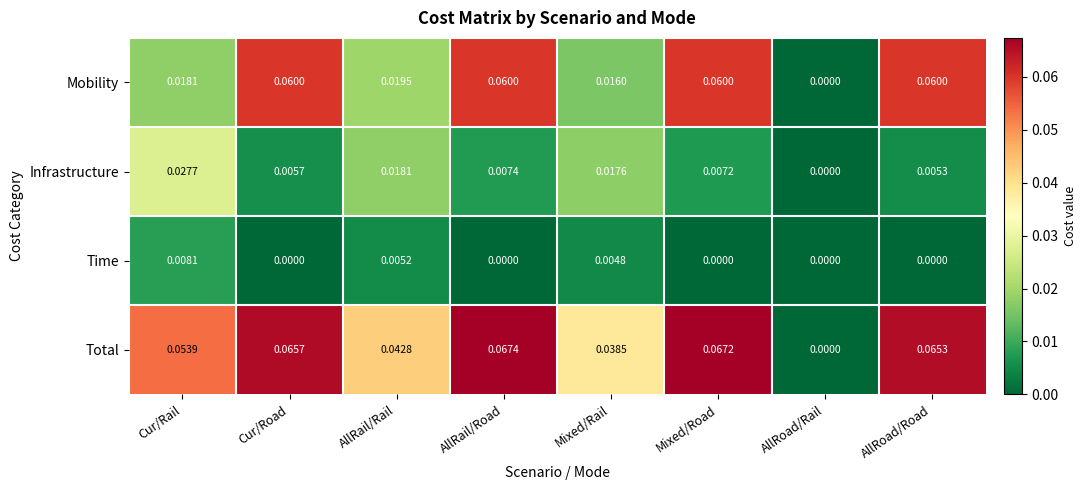

Which series has the largest total across all categories?

Total